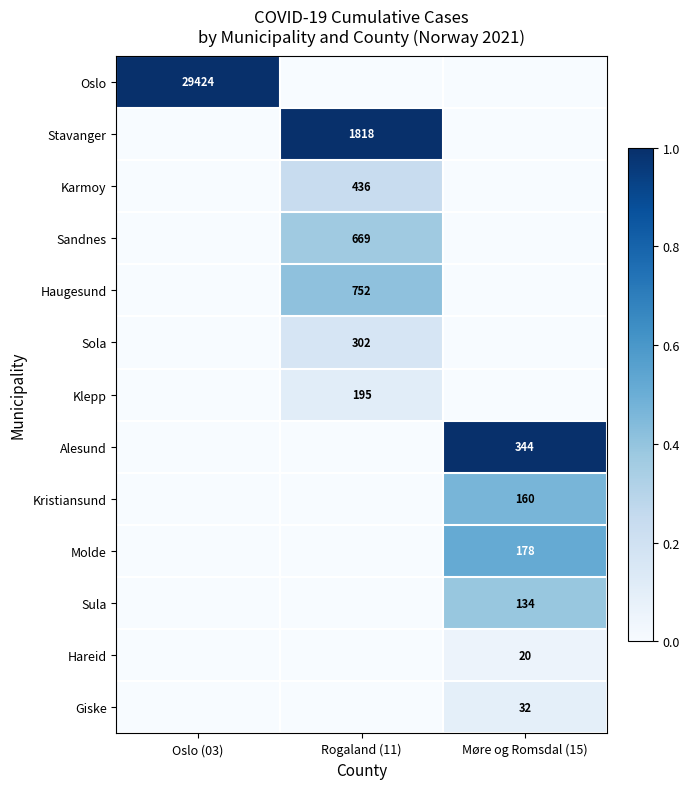

Is it true that Hareid equals 20 at Møre og Romsdal (15)?

True